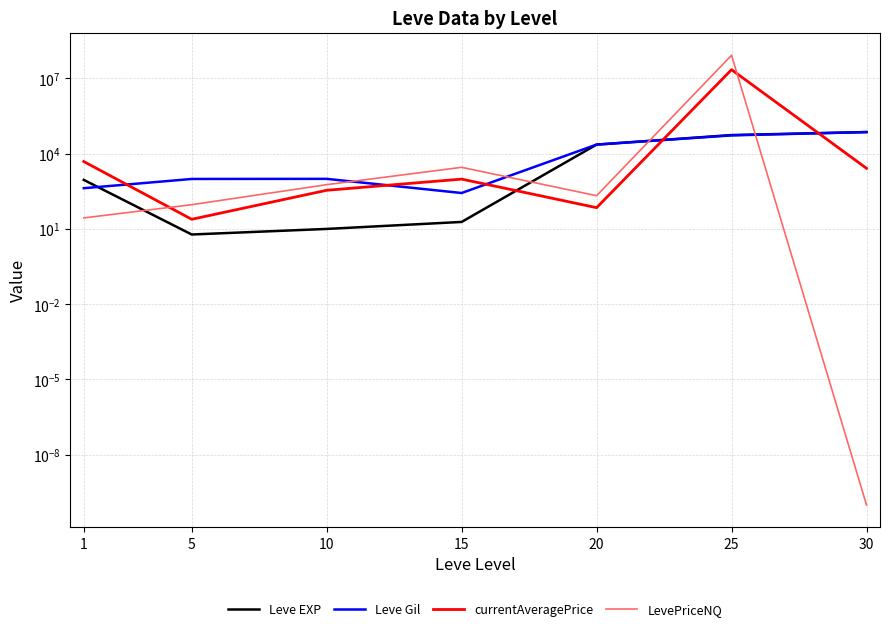

What are all the series names shown in the legend?

Leve EXP, Leve Gil, currentAveragePrice, LevePriceNQ